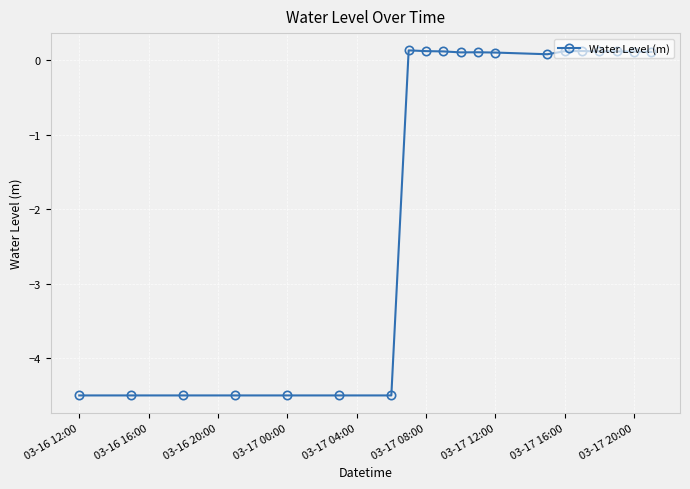

How many negative values are there?

7